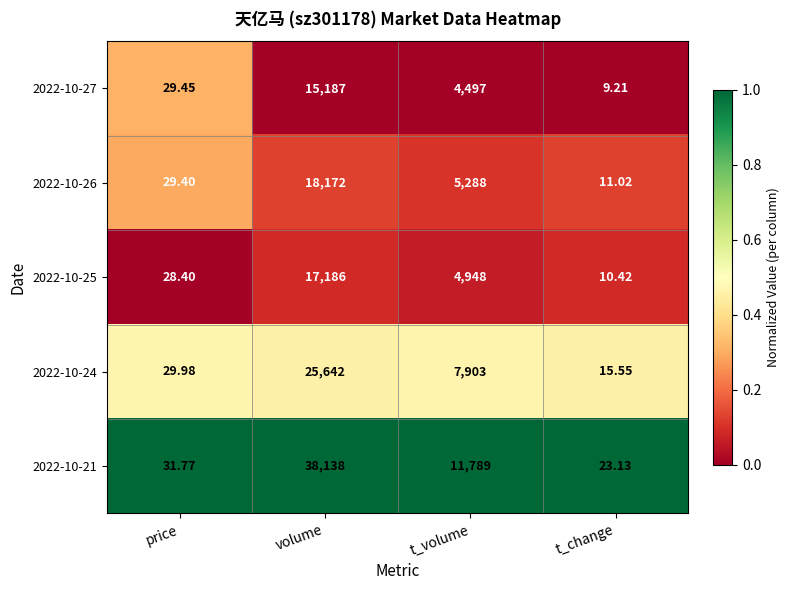

Is the value of 2022-10-25 at t_volume greater than the value of 2022-10-26 at t_volume?

No